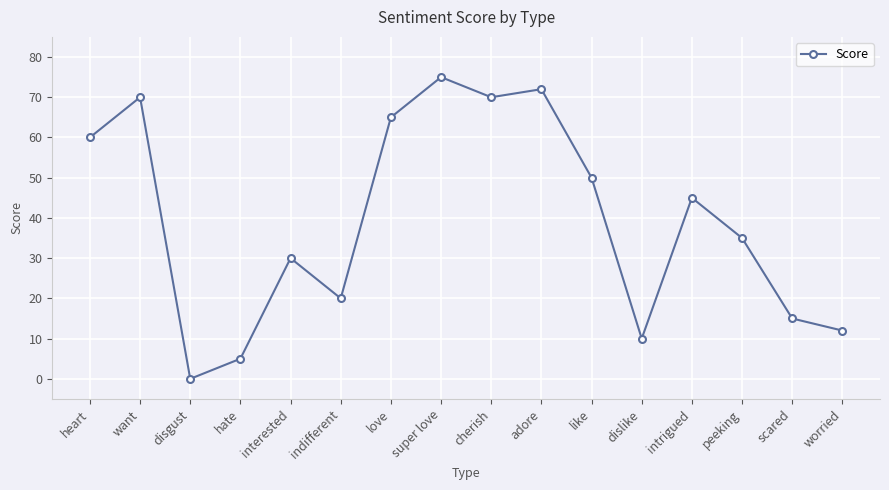

Approximately how many times larger is the value at love compared to interested?

2.2